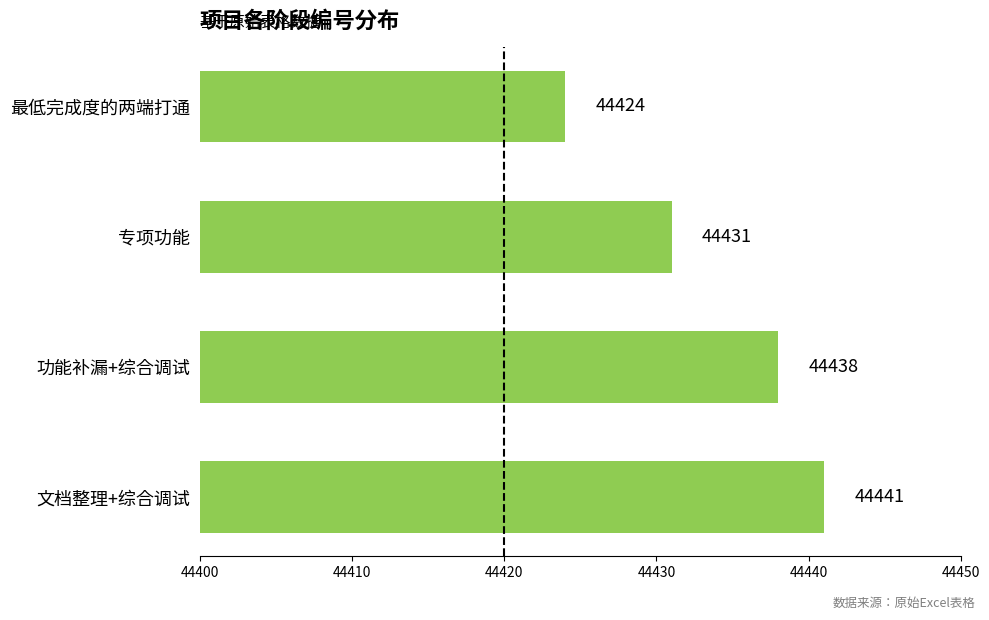

The chart shows a value of 72779 at 最低完成度的两端打通. True or false?

False